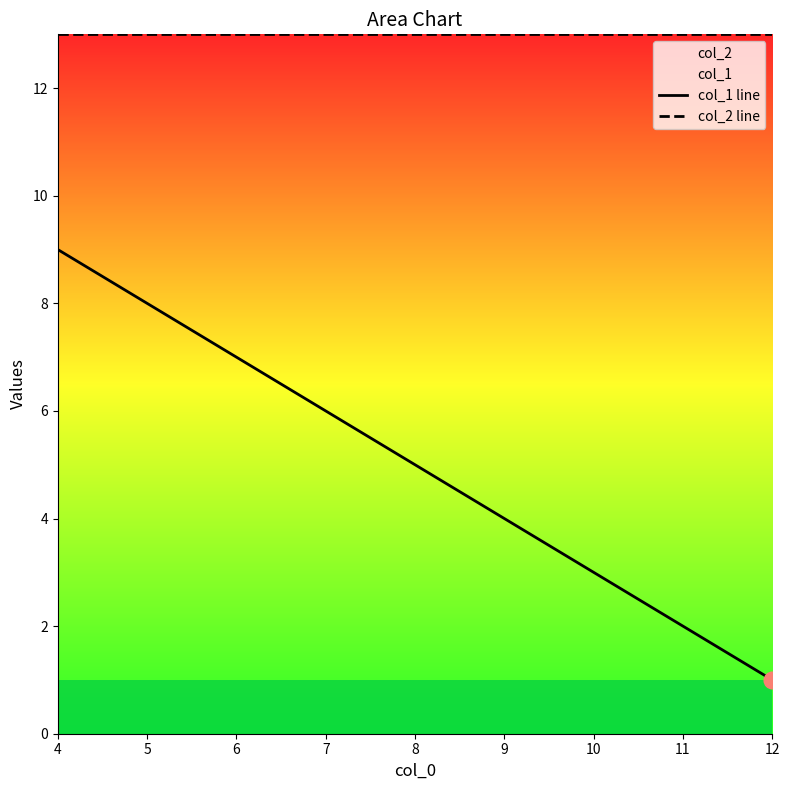

How many values in the col_1 line series exceed 5?

4